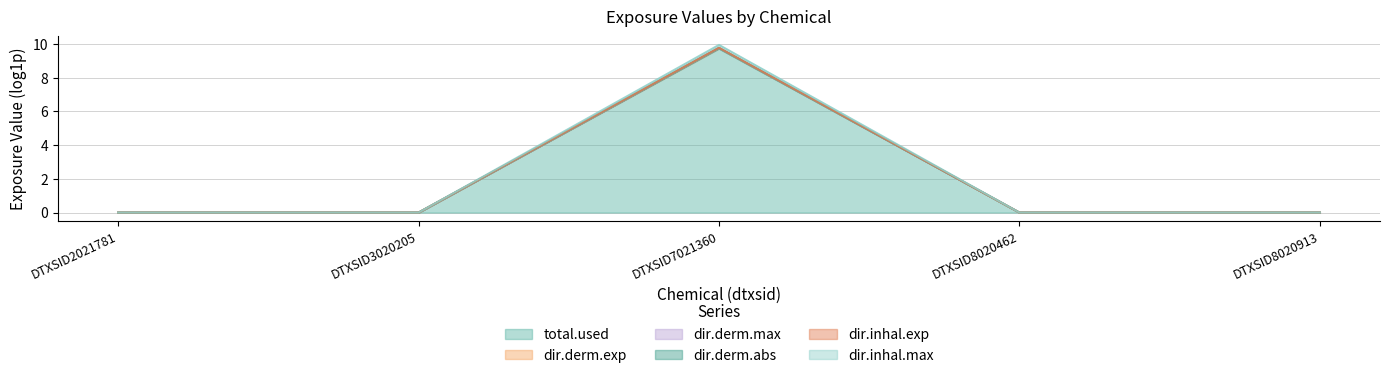

How many dir.inhal.exp values are between 0 and 1?

4